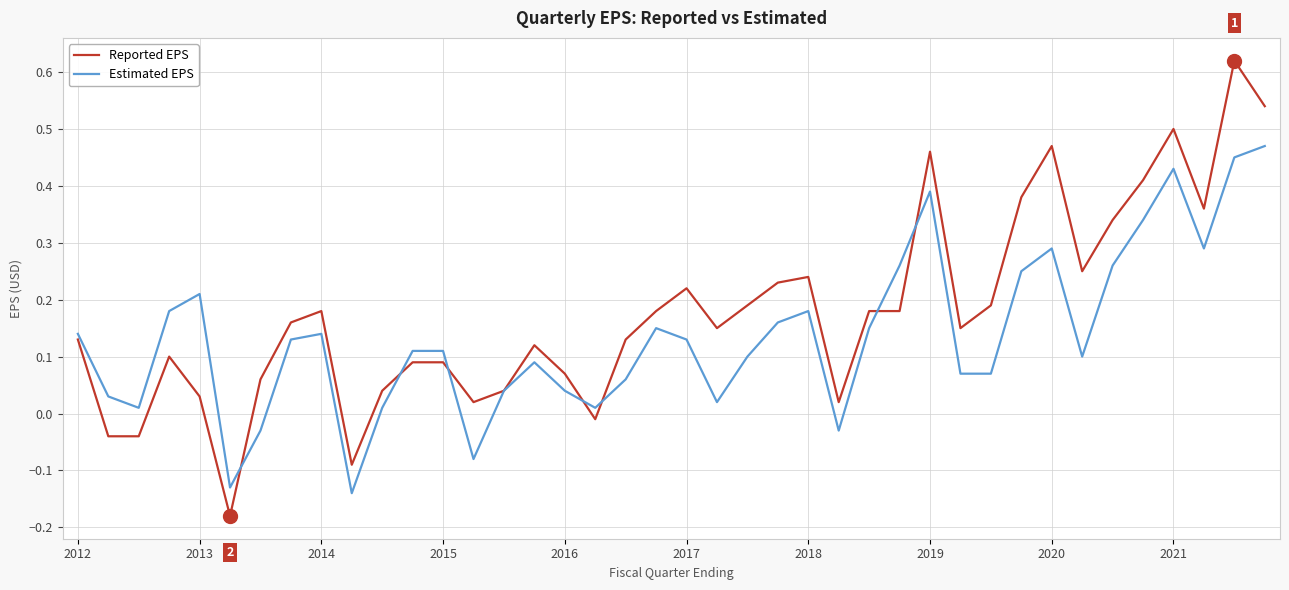

List the series in order of their overall mean, highest first.

Reported EPS, Estimated EPS